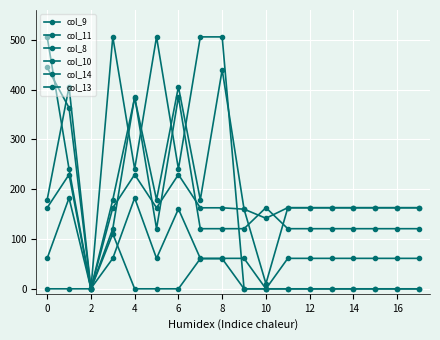

How many lines are shown in the chart?

6